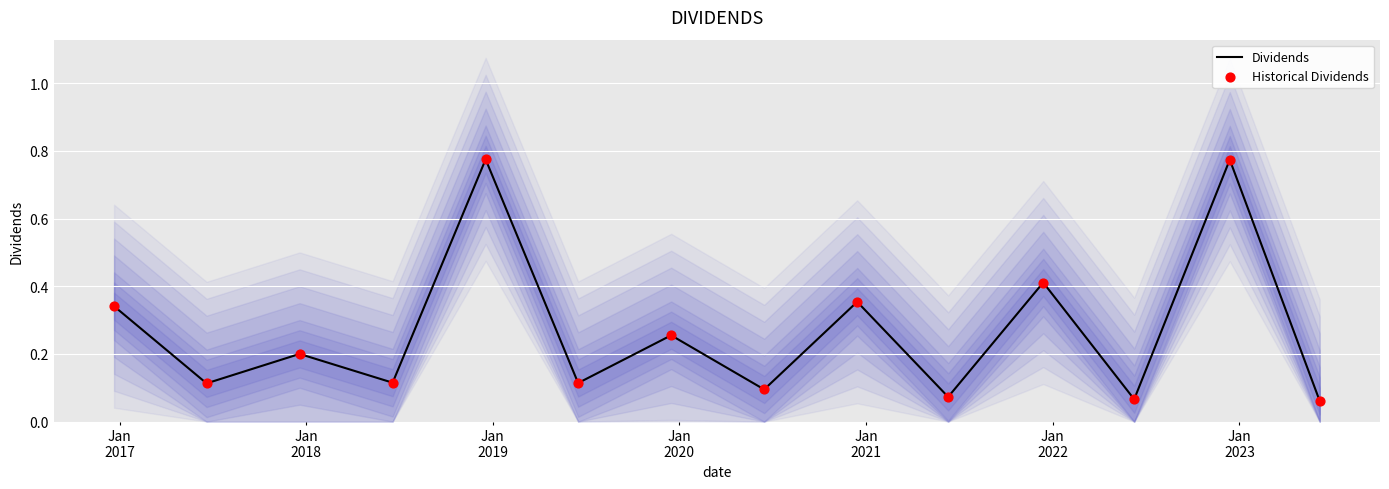

Which series has the largest Y range (max minus min)?

Dividends